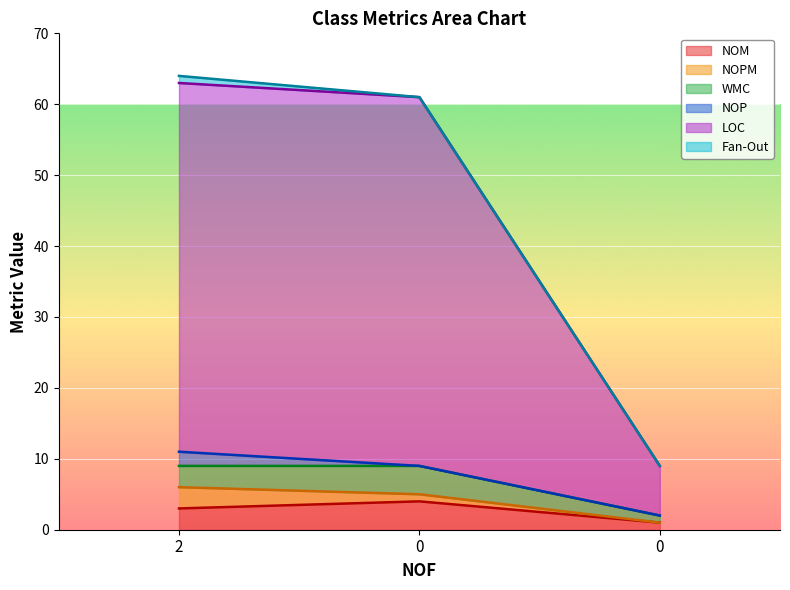

What are all the series names shown in the legend?

NOM, NOPM, WMC, NOP, LOC, Fan-Out